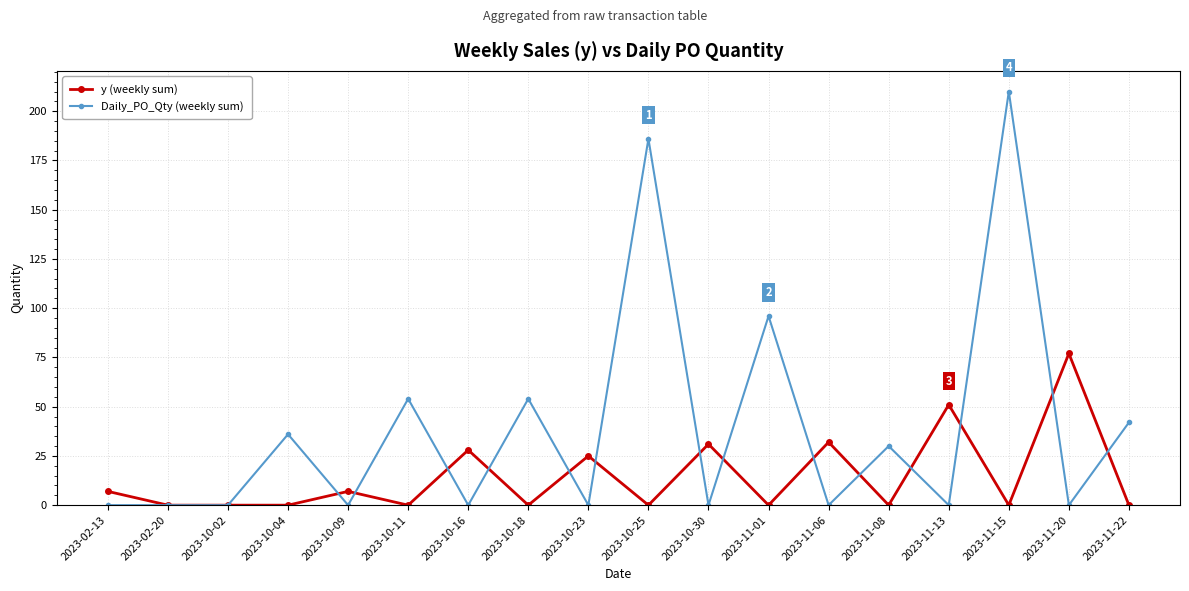

How many distinct data groups are displayed?

2